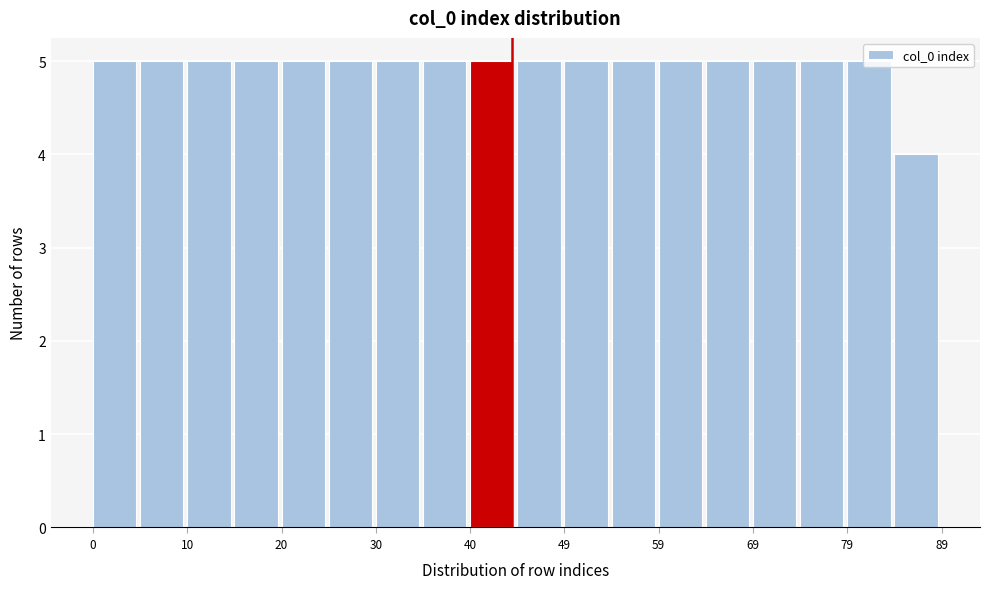

Reading left to right, list every bar in this chart as the range it spans on the x-axis followed by its height. Neither the bar edges nor the heights are printed on the chart, so give them approximately, as read against the axes.

0 to 5: 5
5 to 10: 5
10 to 15: 5
15 to 20: 5
20 to 25: 5
25 to 30: 5
30 to 35: 5
35 to 40: 5
40 to 45: 5
45 to 49: 5
49 to 54: 5
54 to 59: 5
59 to 64: 5
64 to 69: 5
69 to 74: 5
74 to 79: 5
79 to 84: 5
84 to 89: 4